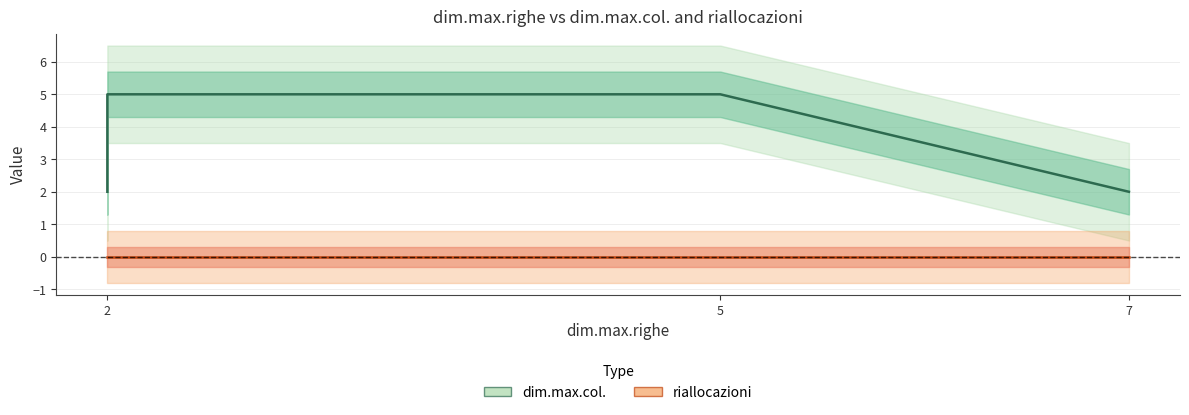

Reading left to right, extract all data points from this chart.

dim.max.col.: 2	5	5	5	5	2
riallocazioni: 0	0	0	0	0	0